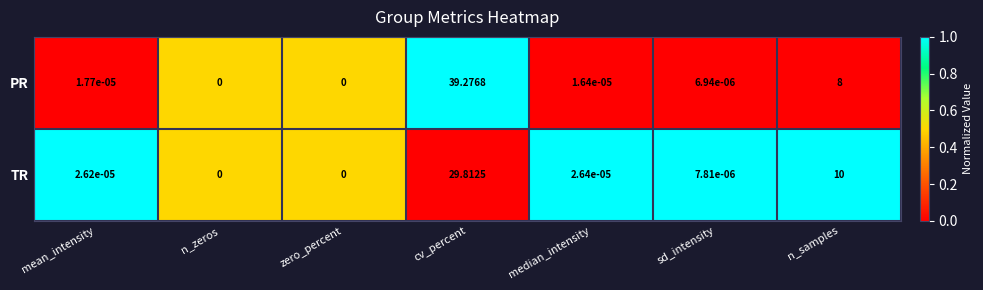

Which label corresponds to the largest value in the chart?

cv_percent